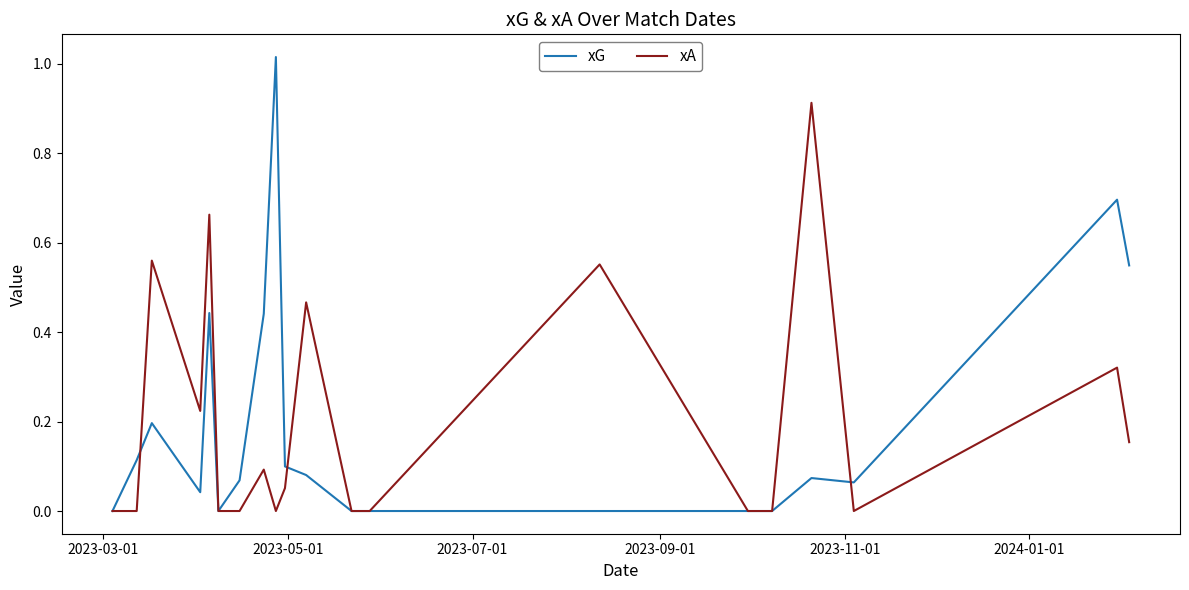

List the series in order of their peak value, lowest first.

xA, xG